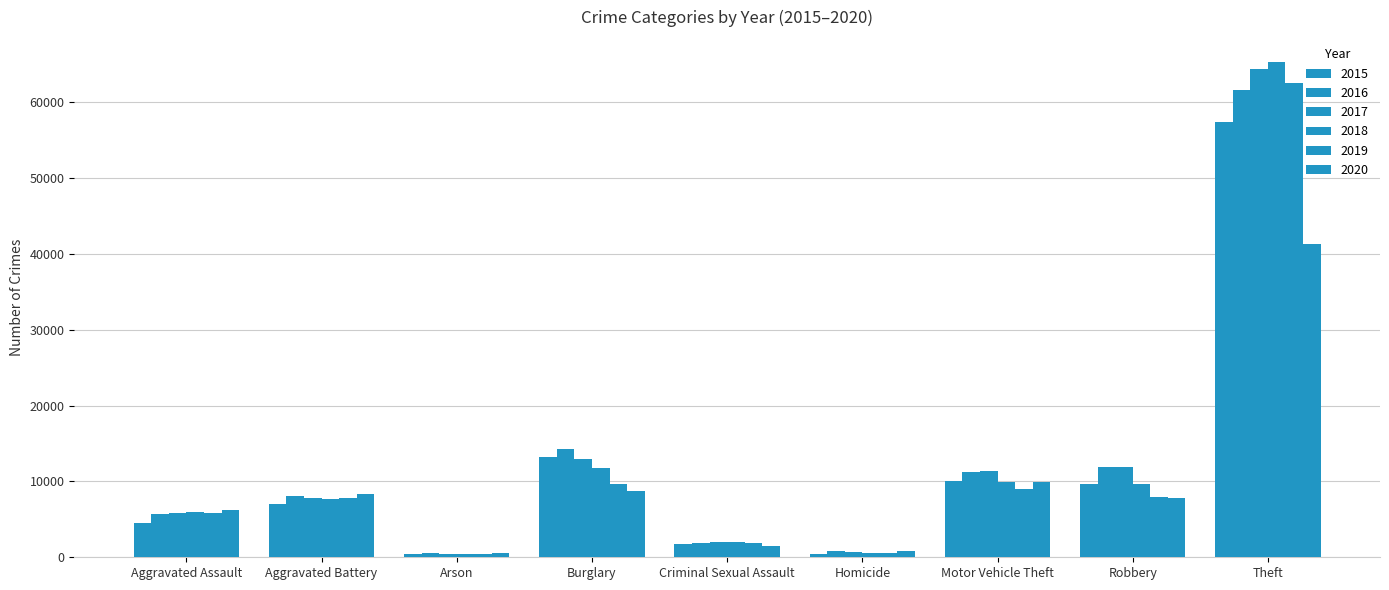

What is the label of the 8th bar from the right?

Aggravated Battery